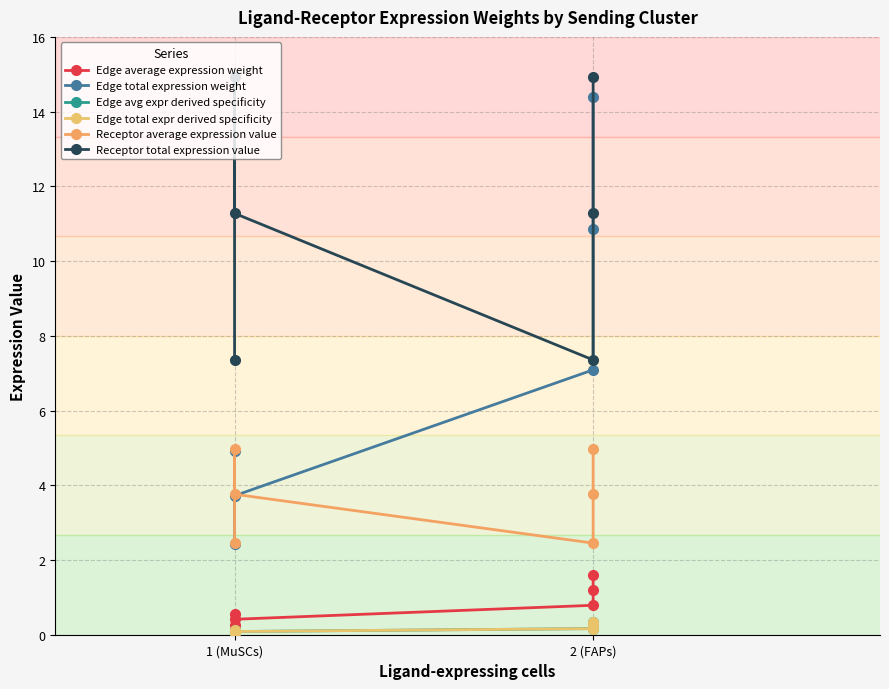

Which series has the largest total across all categories?

Receptor total expression value